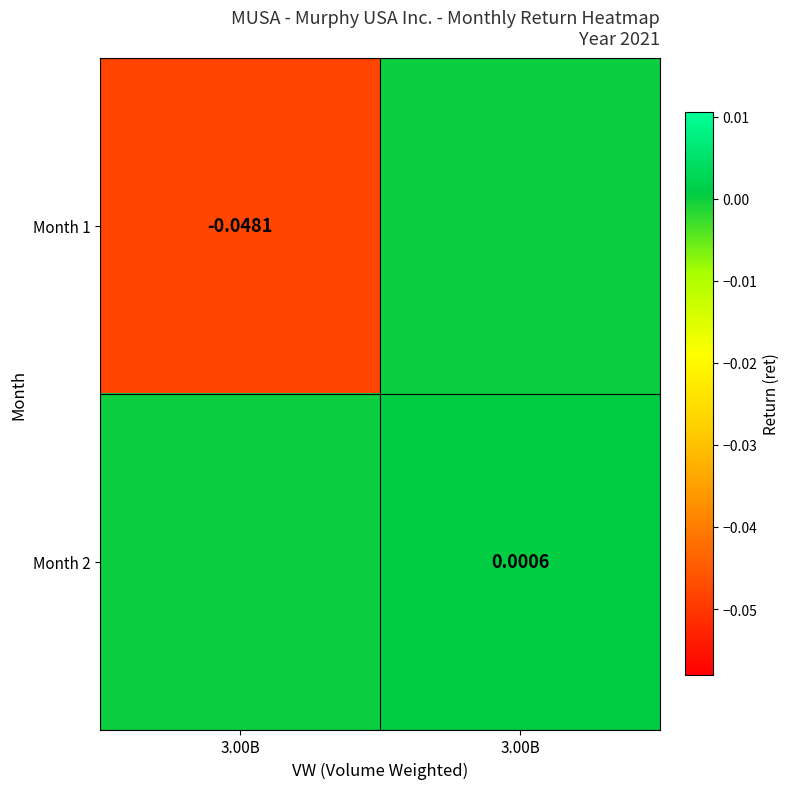

At which label is Month 2 closest to 0?

3.00B